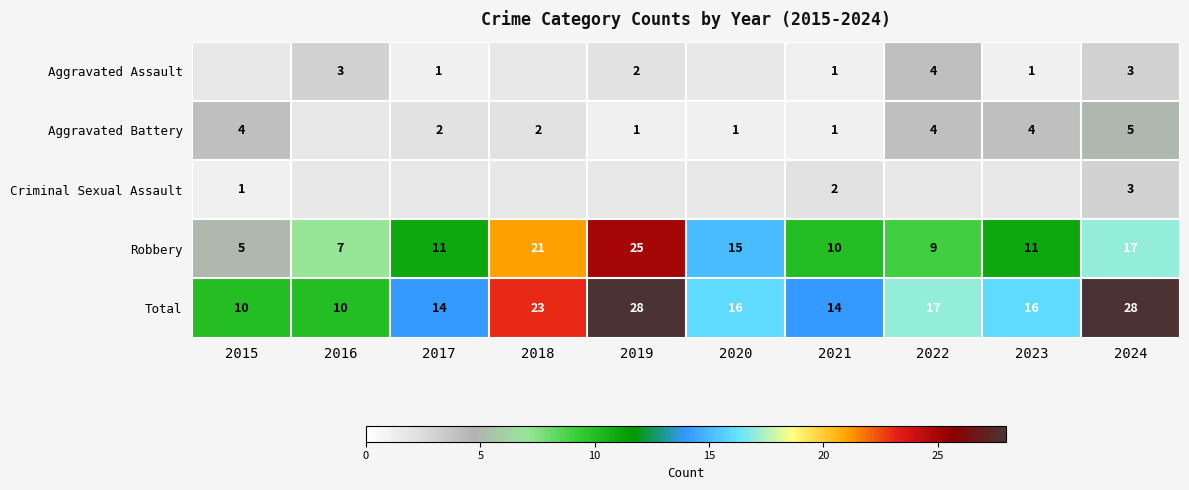

What is the difference between the Robbery values at 2024 and 2015?

12